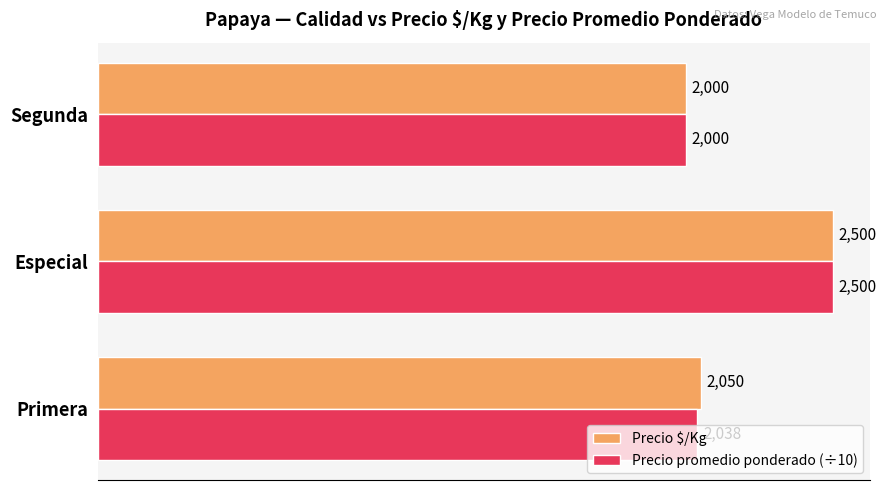

Rank the series by their average value, from highest to lowest.

Precio $/Kg, Precio promedio ponderado (÷10)